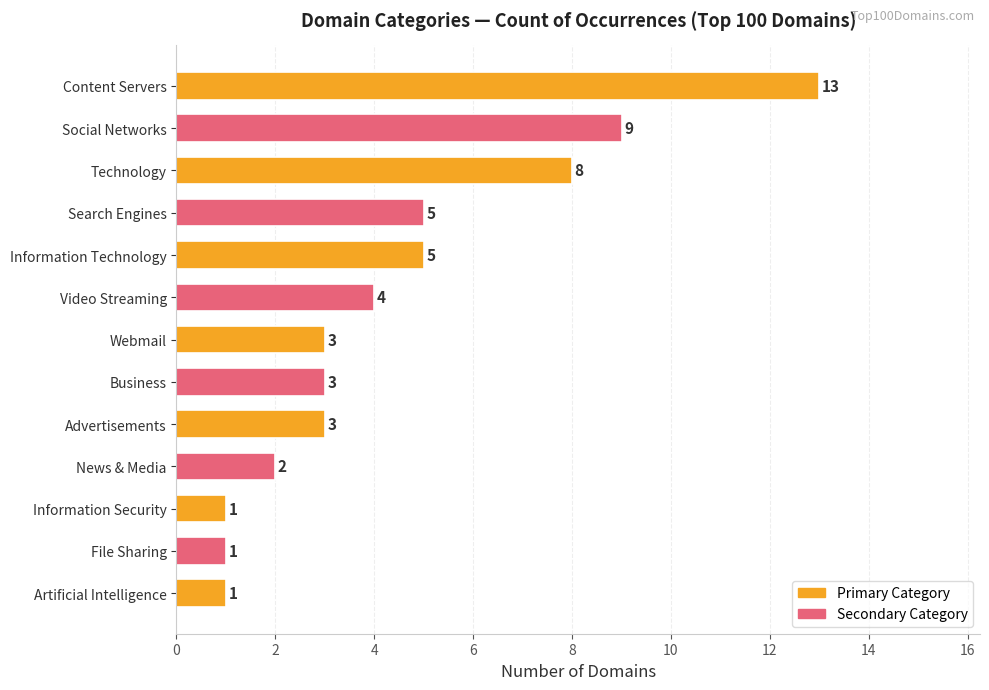

What is the minimum value shown in the chart?

1